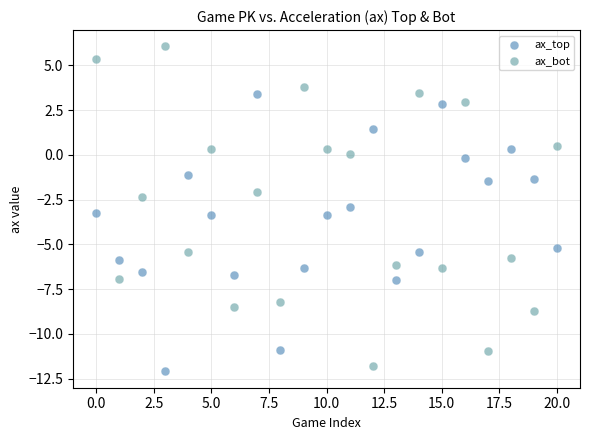

Which series has the largest Y range (max minus min)?

ax_bot